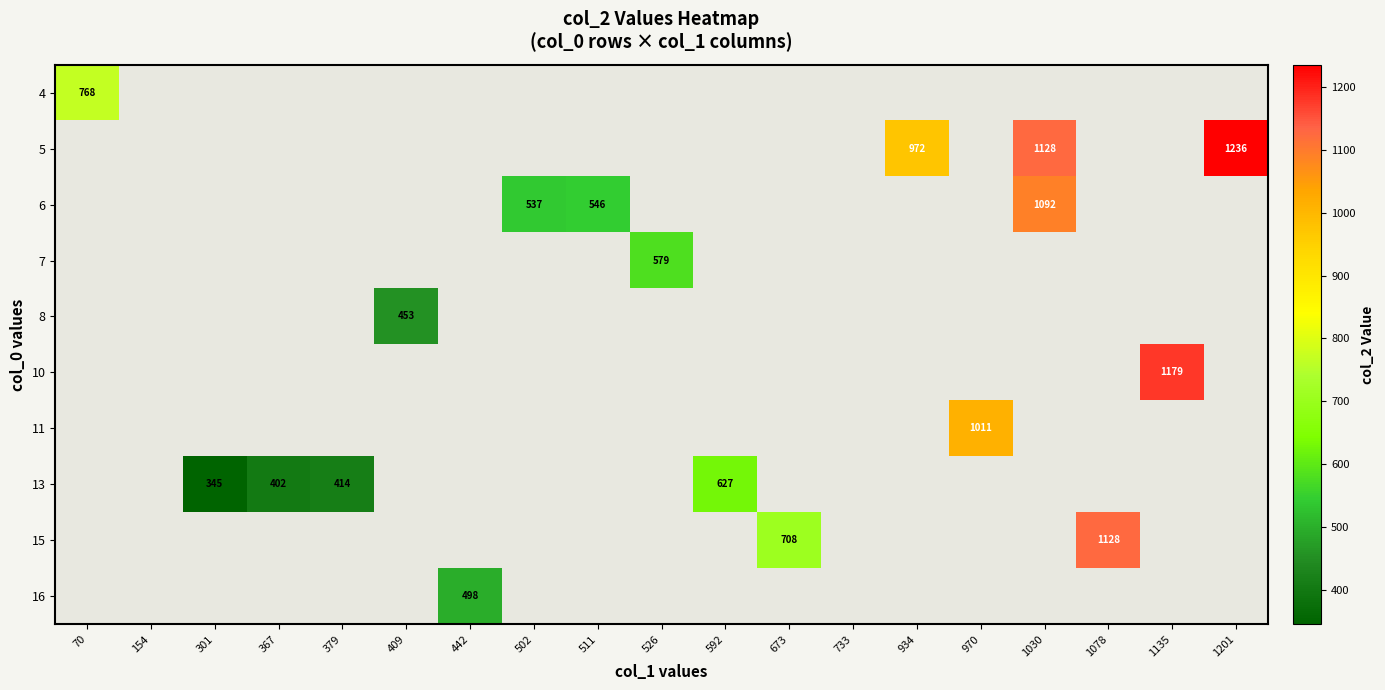

Which has a higher value, 526 or 673?

673